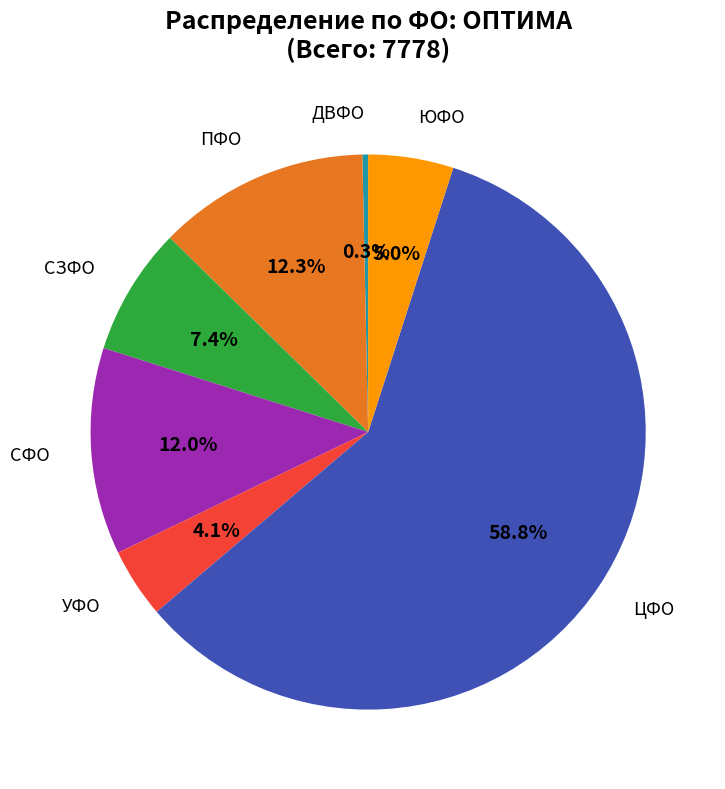

Is there any slice that represents more than half of the pie?

Yes